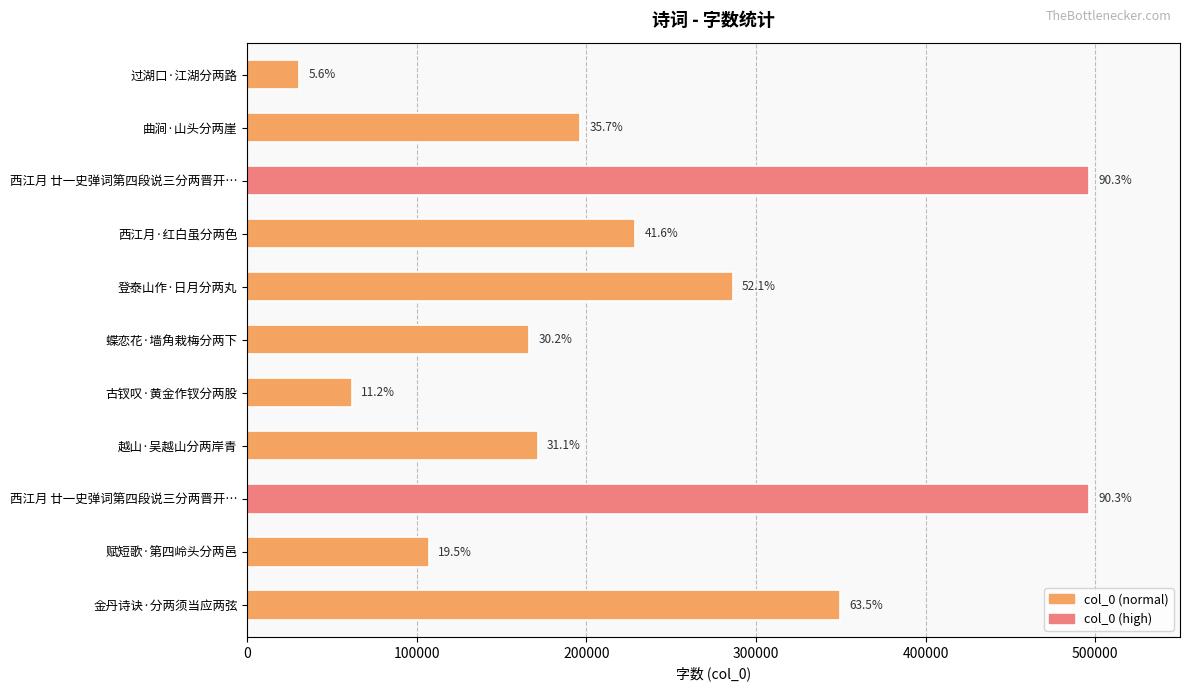

Does the chart contain any negative values?

No